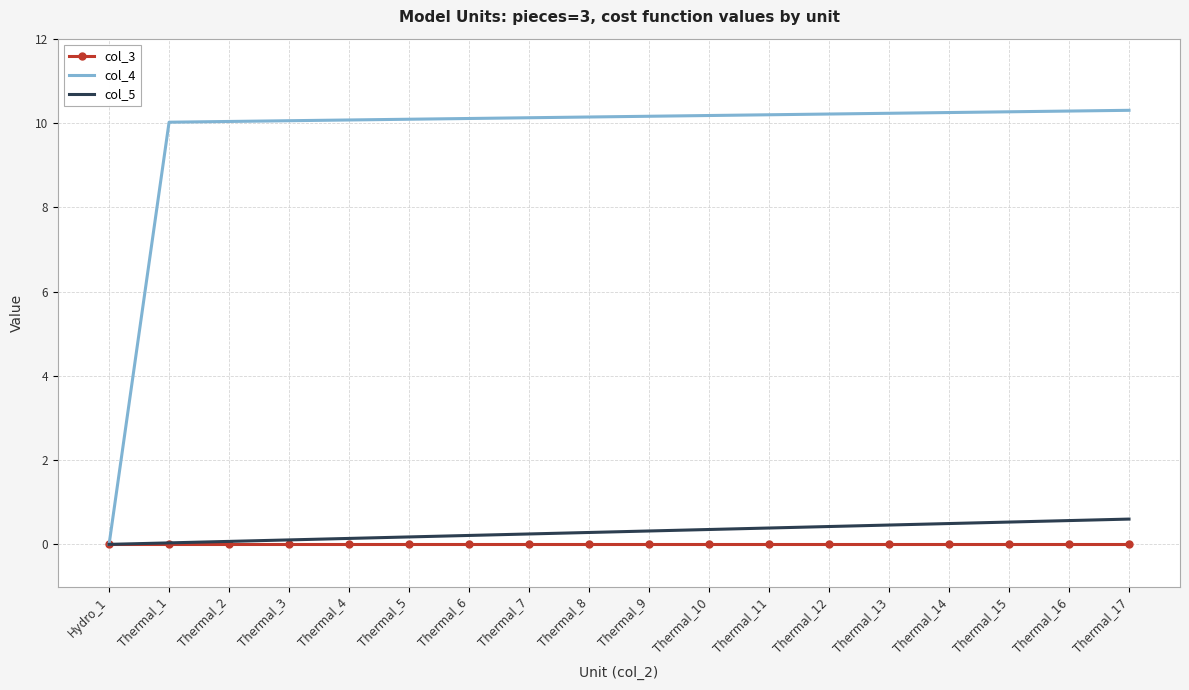

What is the difference between the second highest and second lowest values in the col_5 series?

0.5